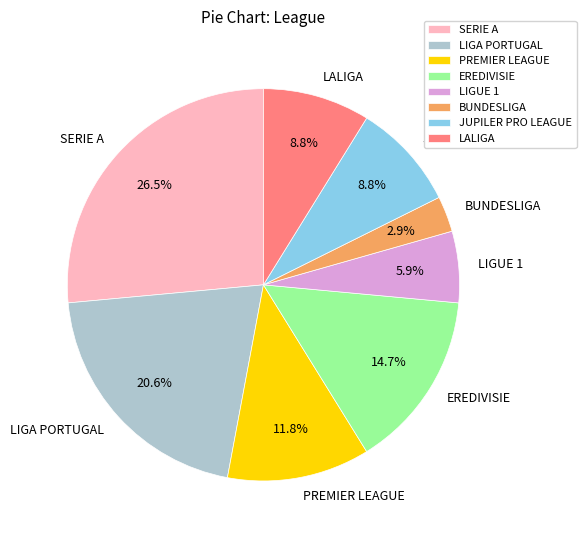

To the nearest percent, what is the difference between the largest and smallest slice percentages?

24%